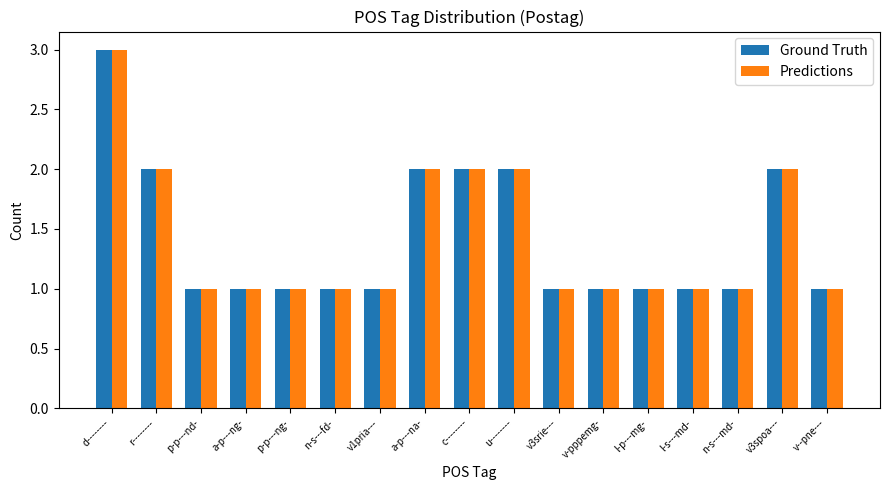

Are the bars grouped side by side (vs. stacked)?

Yes